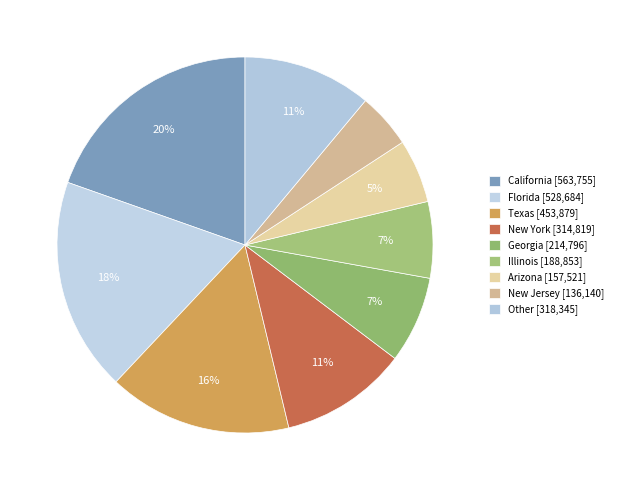

How many segments does this pie chart have?

9